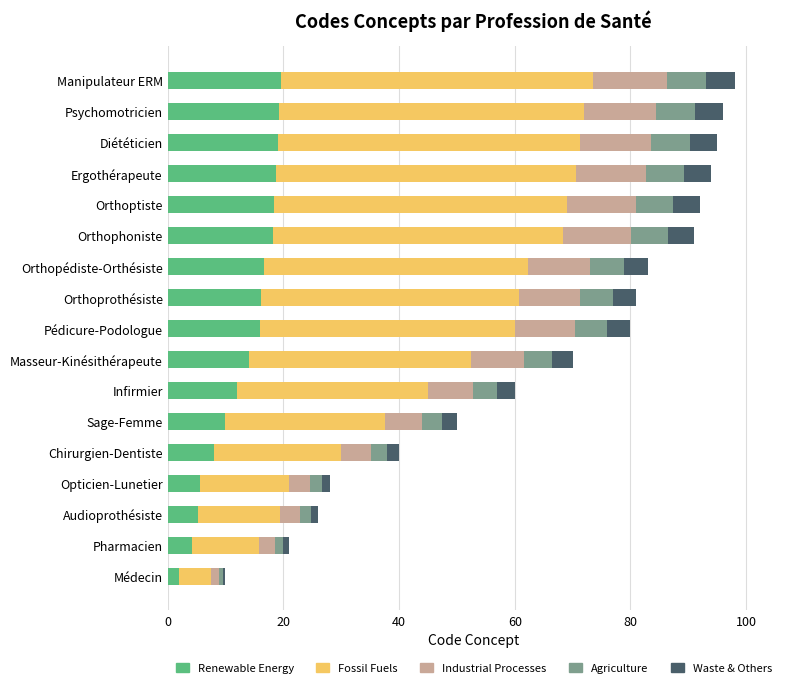

Which series has the largest total across all categories?

Fossil Fuels